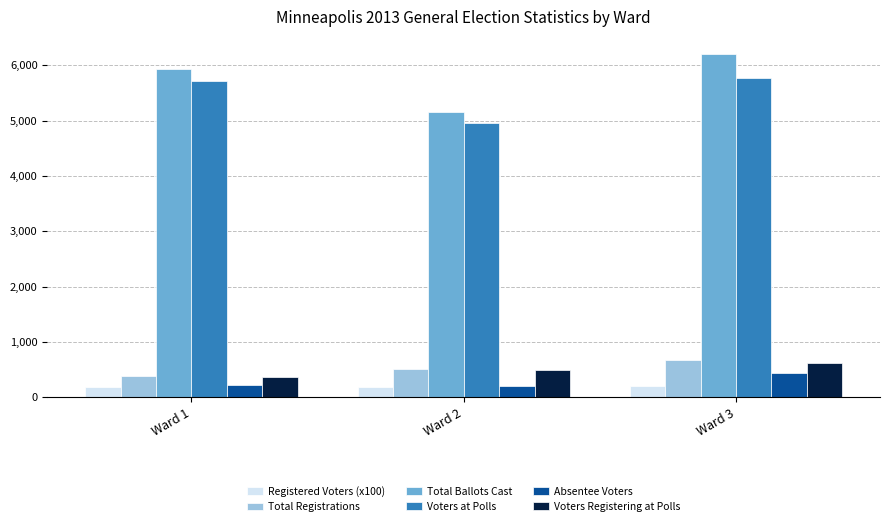

At which label is Absentee Voters closest to 317?

Ward 1